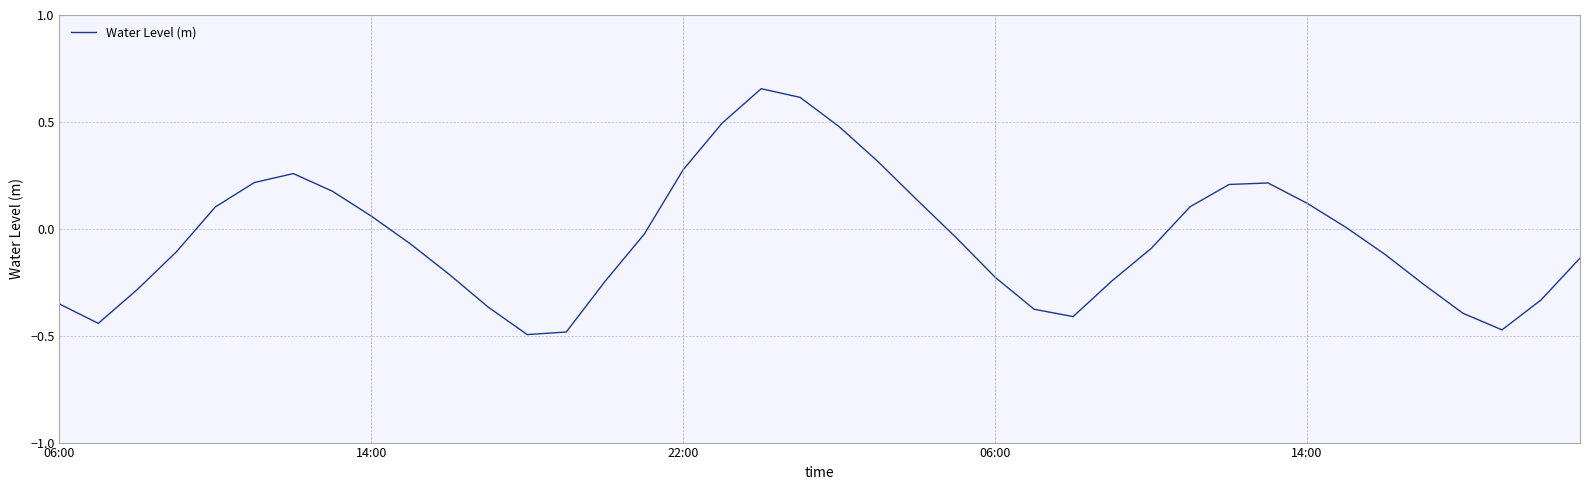

What is the difference between the maximum and minimum values?

1.2